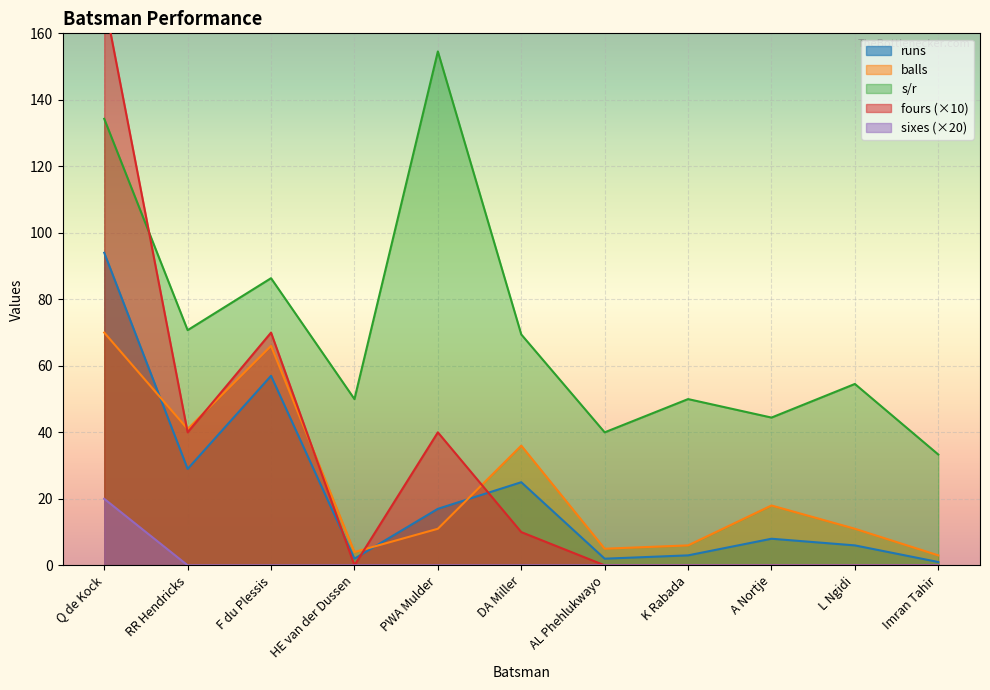

Between DA Miller and HE van der Dussen, which is larger?

DA Miller